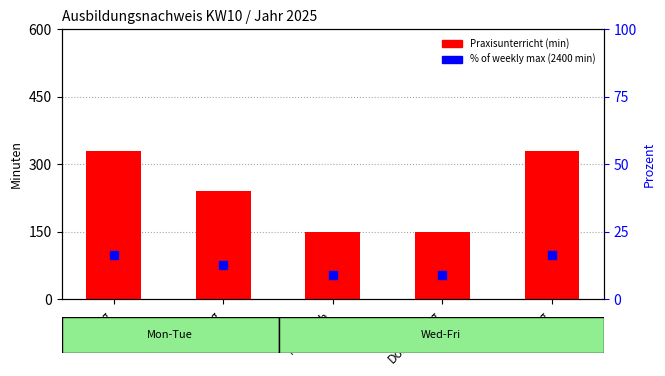

Is the value of % of weekly max at Montag greater than the value of Praxisunterricht (min) at Dienstag?

No